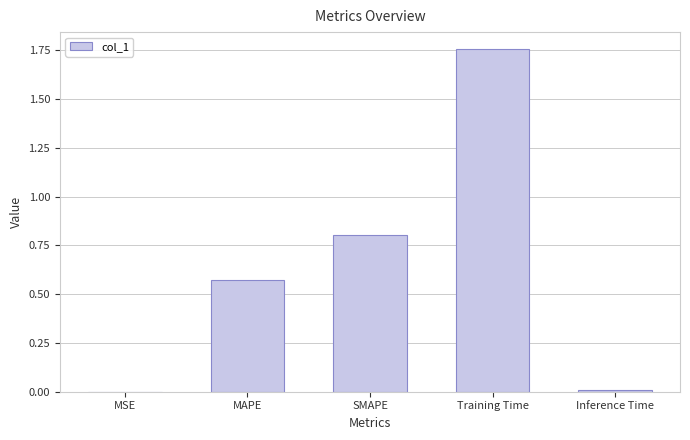

Between SMAPE and MSE, which is larger?

SMAPE